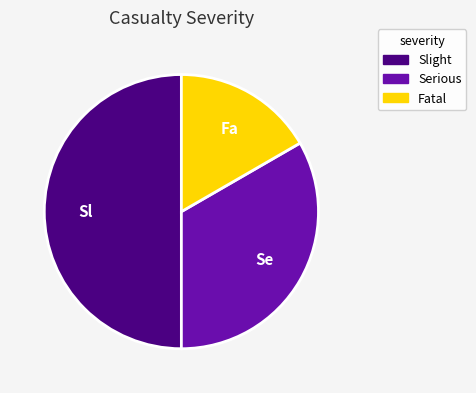

Which has a higher value, Slight or Serious?

Slight